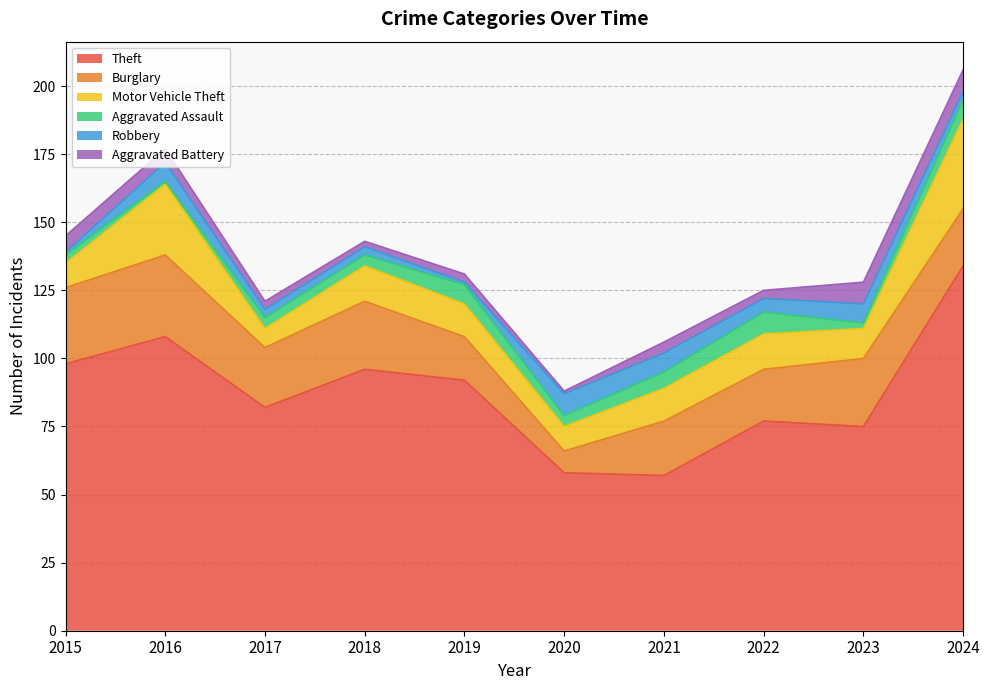

The Aggravated Battery series shows 7 at 2021. True or false?

False